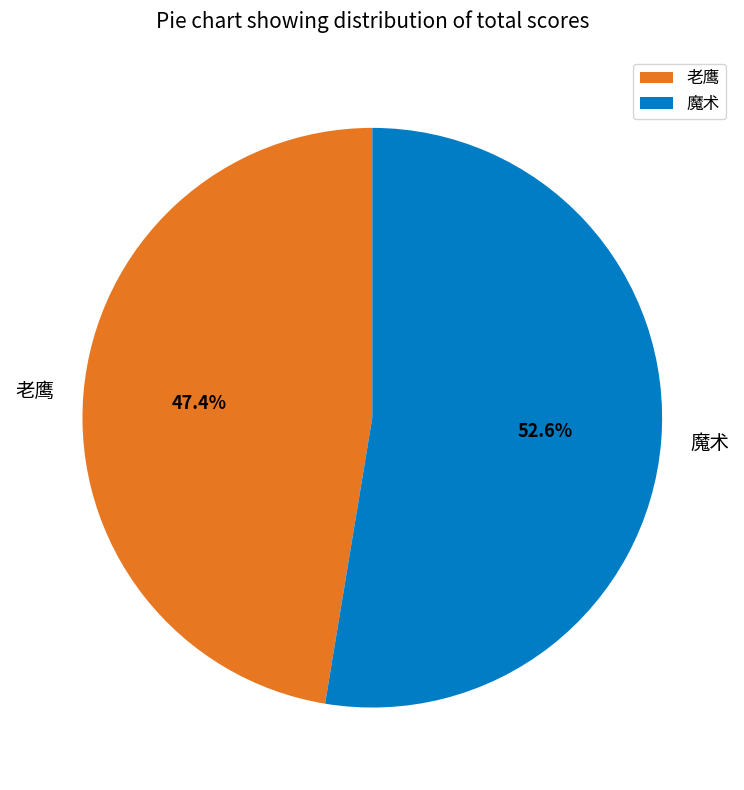

To the nearest percent, what is the average slice percentage?

50%